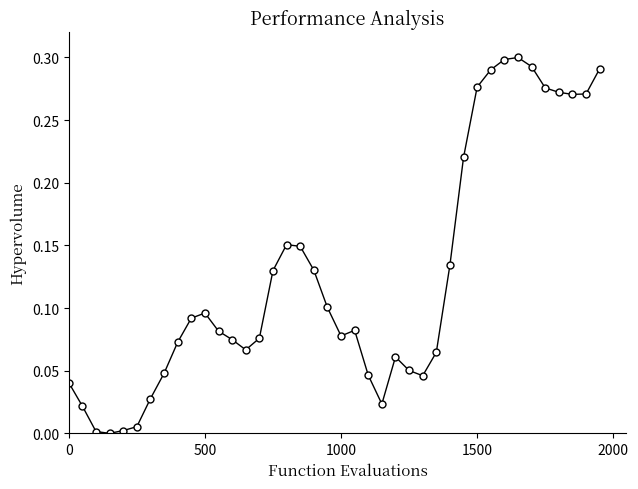

What is the sum of all values?

5.0